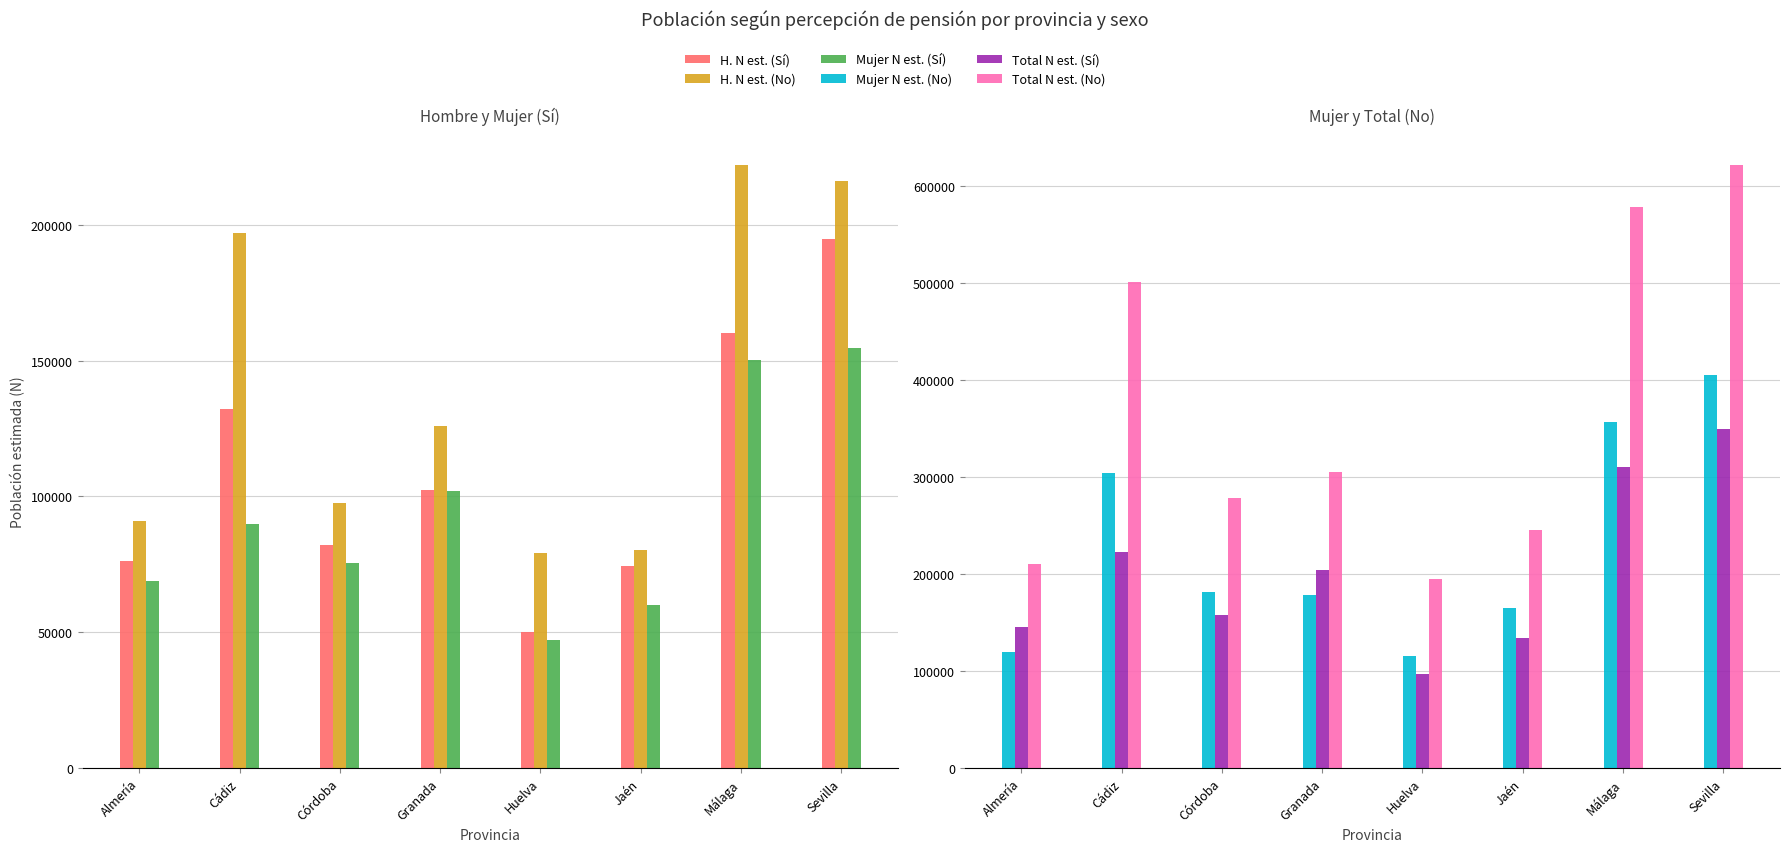

Reading right to left, list all the values displayed in this chart.

H. N est. (Sí): Sevilla=194684	Málaga=160207	Jaén=74321	Huelva=49954	Granada=102381	Córdoba=82244	Cádiz=132346	Almería=76083
H. N est. (No): Sevilla=216066	Málaga=221977	Jaén=80357	Huelva=79308	Granada=126036	Córdoba=97654	Cádiz=196928	Almería=90866
Mujer N est. (Sí): Sevilla=154854	Málaga=150142	Jaén=60108	Huelva=47020	Granada=101877	Córdoba=75561	Cádiz=89844	Almería=68813
Mujer N est. (No): Sevilla=405388	Málaga=356693	Jaén=164631	Huelva=115860	Granada=178749	Córdoba=181042	Cádiz=303741	Almería=119216
Total N est. (Sí): Sevilla=349537	Málaga=310349	Jaén=134429	Huelva=96973	Granada=204258	Córdoba=157805	Cádiz=222190	Almería=144896
Total N est. (No): Sevilla=621455	Málaga=578670	Jaén=244988	Huelva=195169	Granada=304785	Córdoba=278696	Cádiz=500670	Almería=210082